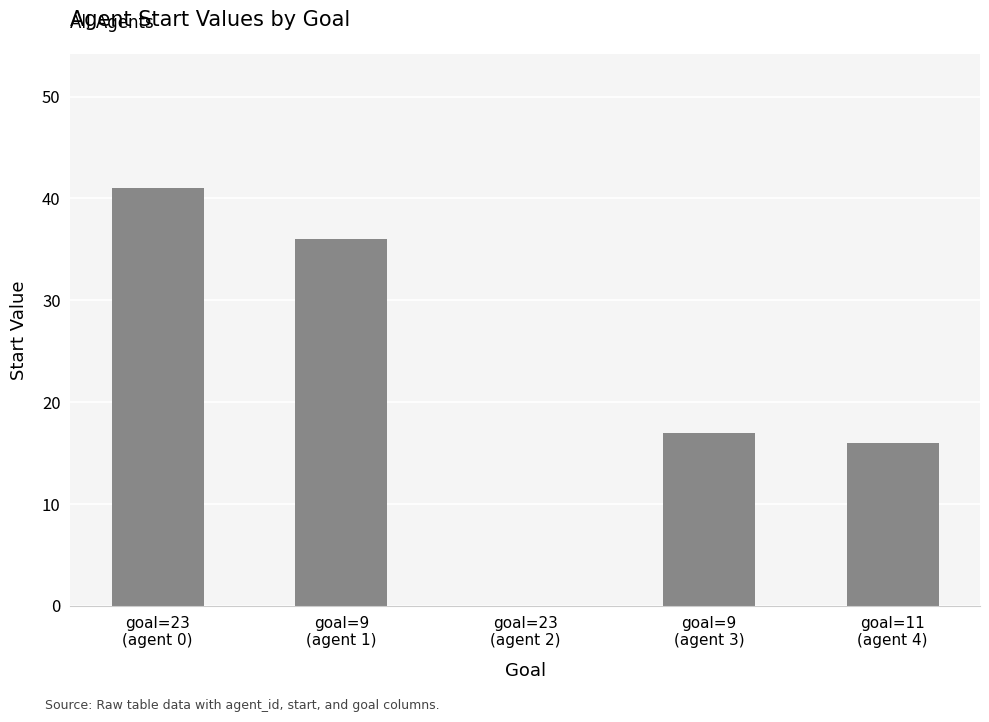

Where does the data first go above 17?

goal=23
(agent 0)